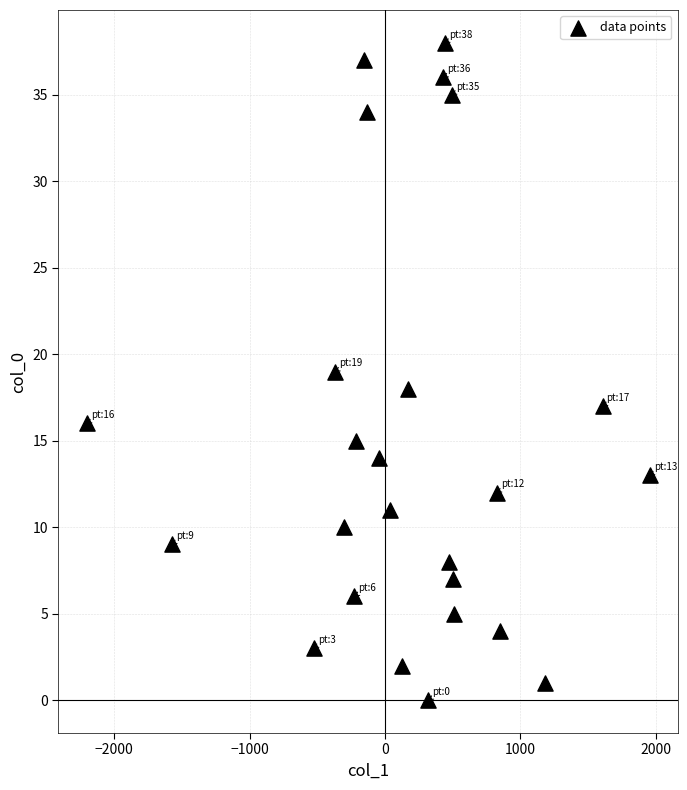

What is the range of Y values (max minus min)?

38